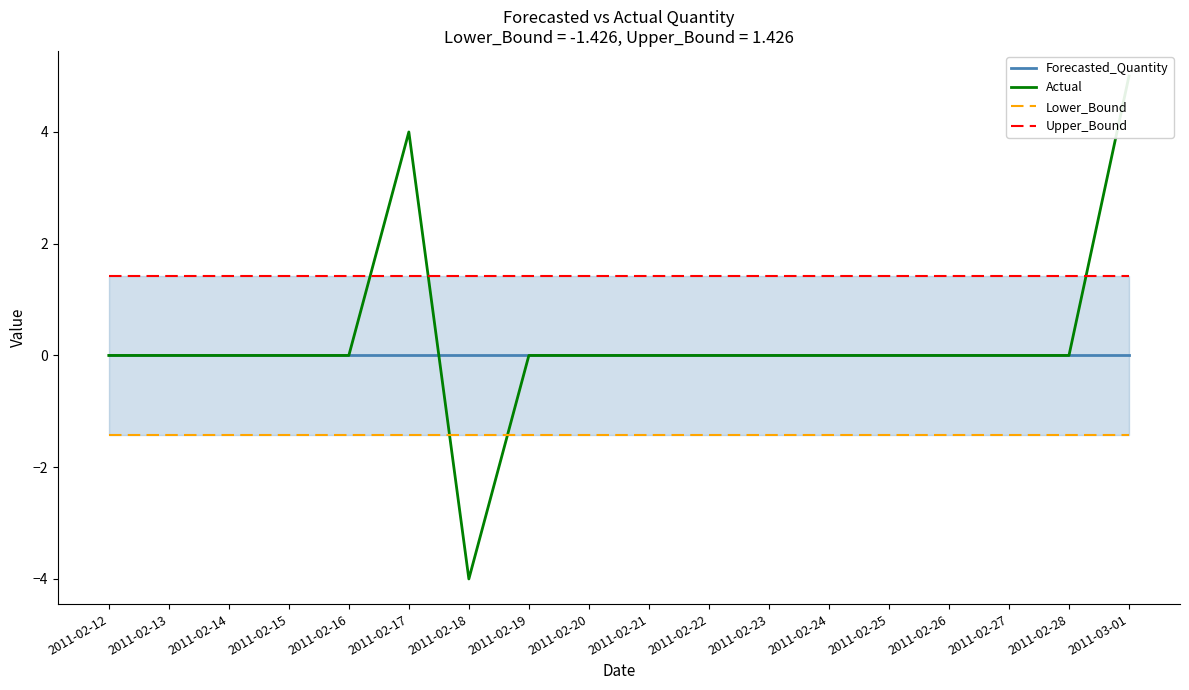

How many lines are shown in the chart?

4